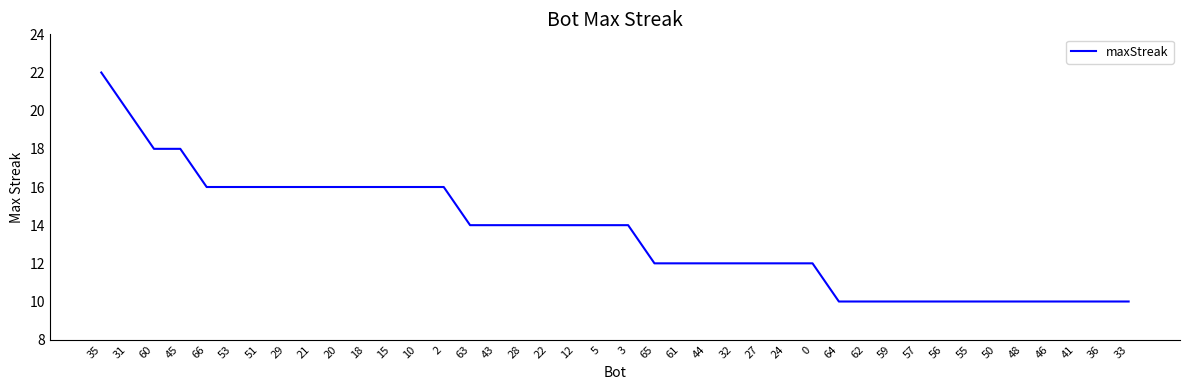

Is this an area chart (filled region under the line)?

No